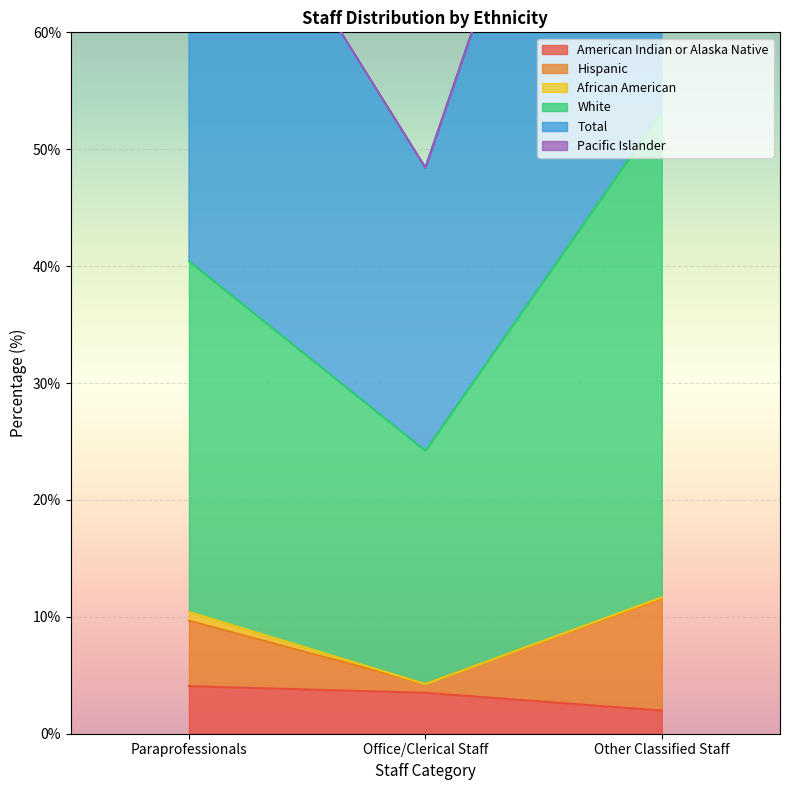

What is the lowest value of the American Indian or Alaska Native series?

2.0